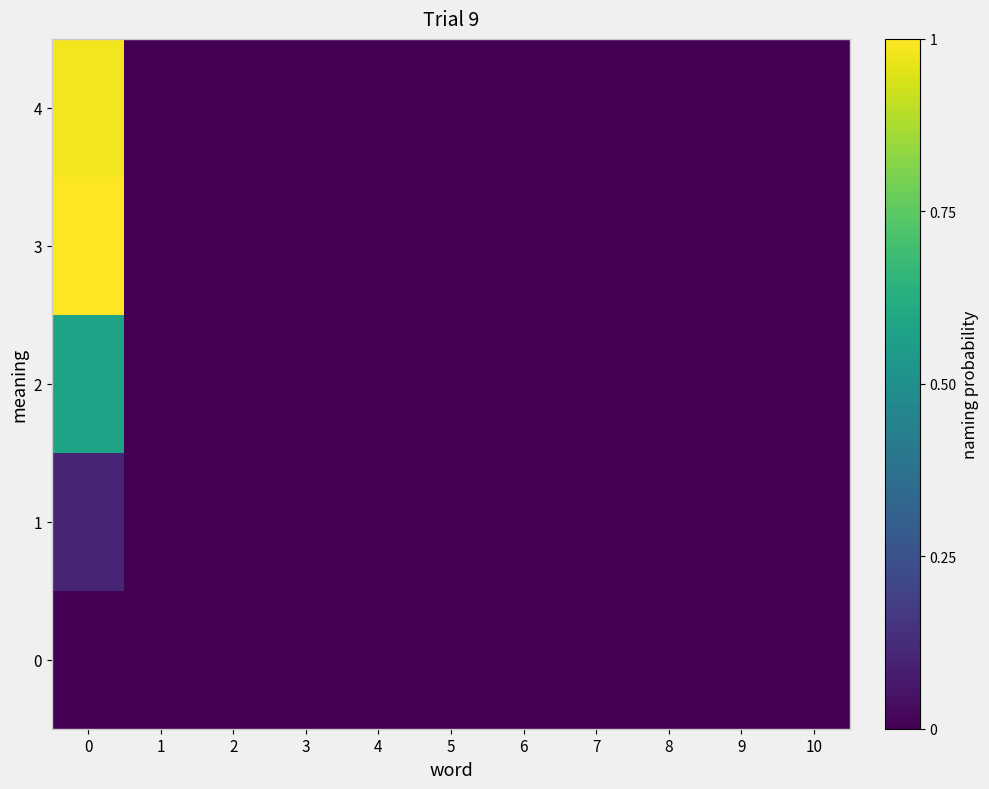

At how many categories does at least one series exceed 0?

1